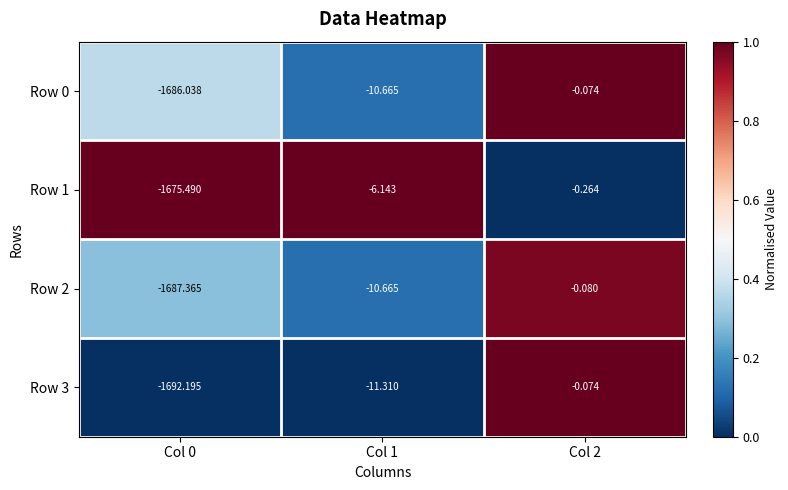

Is the value of Row 3 at Col 1 greater than the value of Row 2 at Col 2?

No